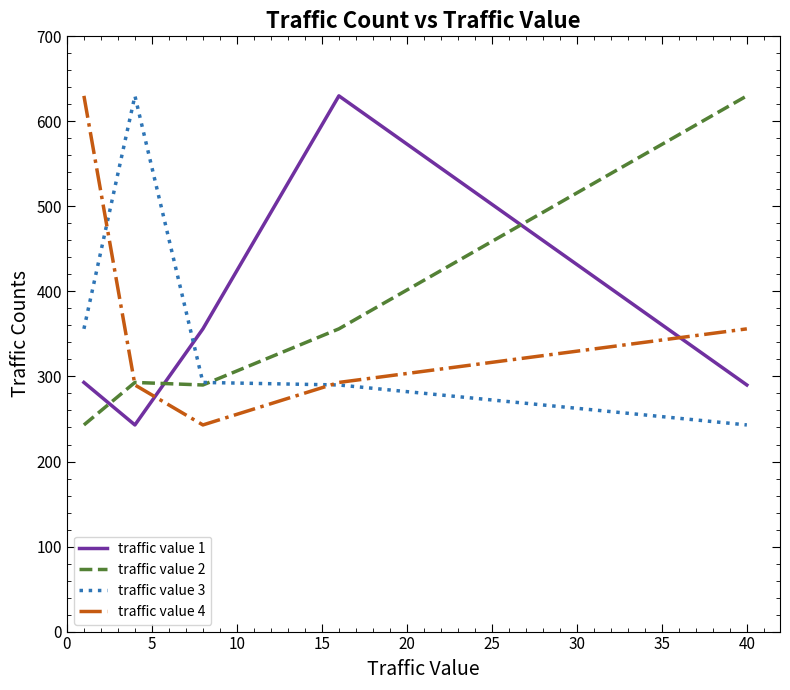

What is the lowest value of the traffic value 4 series?

243